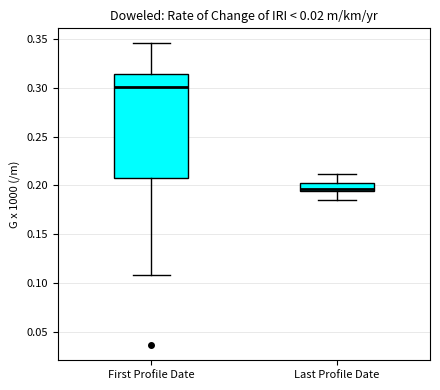

Reading left to right, transcribe this box plot: for each box, give where its median line is, the range the box spans, and where its two whiskers end, as read against the y-axis. The values are not printed on the chart, so give them approximately, as read against the axis.

First Profile Date: median 0.300, box 0.210 to 0.315, whiskers 0.110 to 0.345
Last Profile Date: median 0.195 (just above the box's lower edge), box 0.195 to 0.200, whiskers 0.185 to 0.210